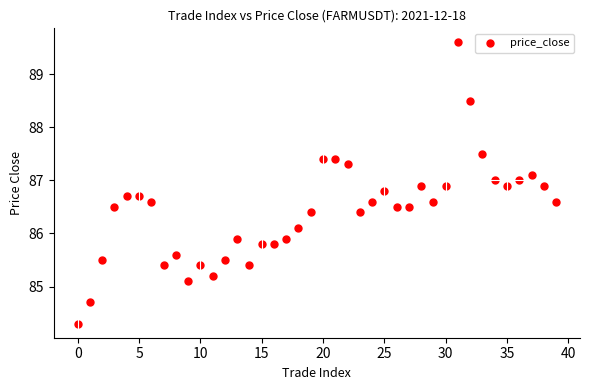

What is the range of Y values (max minus min)?

5.3